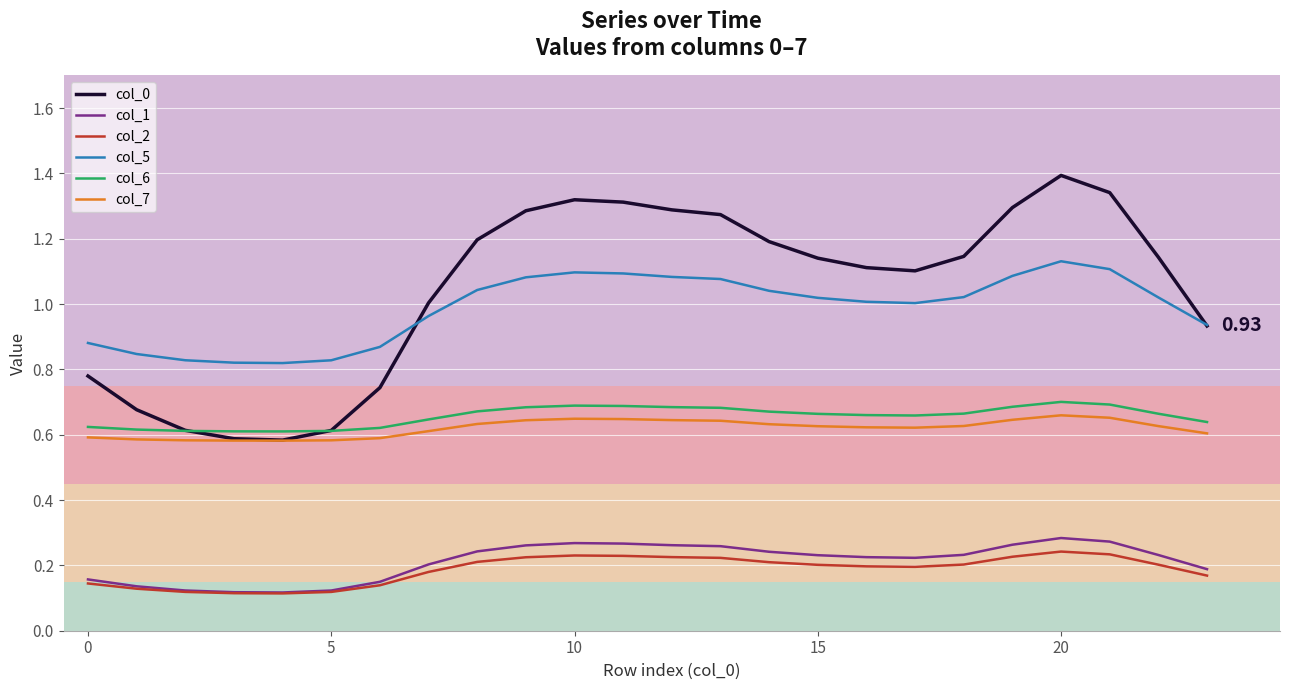

True or false: col_7 and col_2 cross at least once.

False